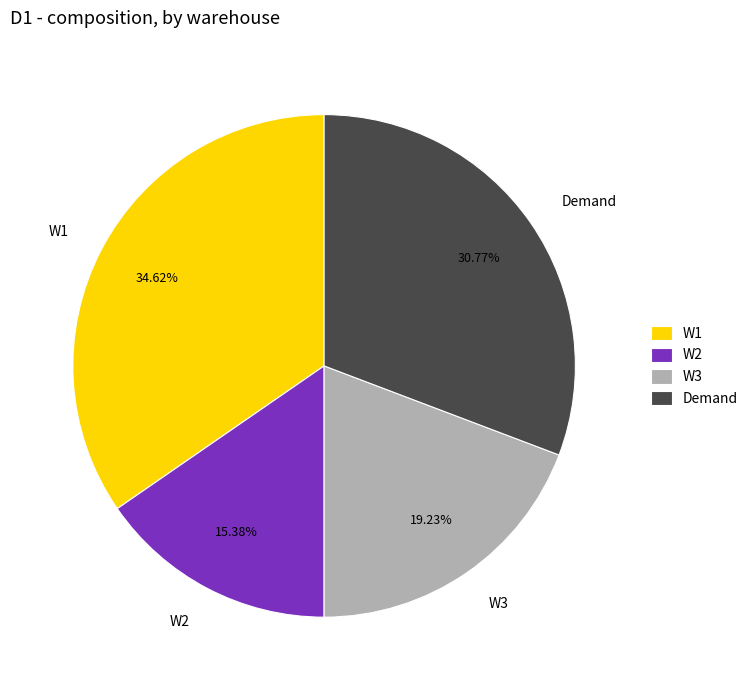

Which slice is the smallest?

W2